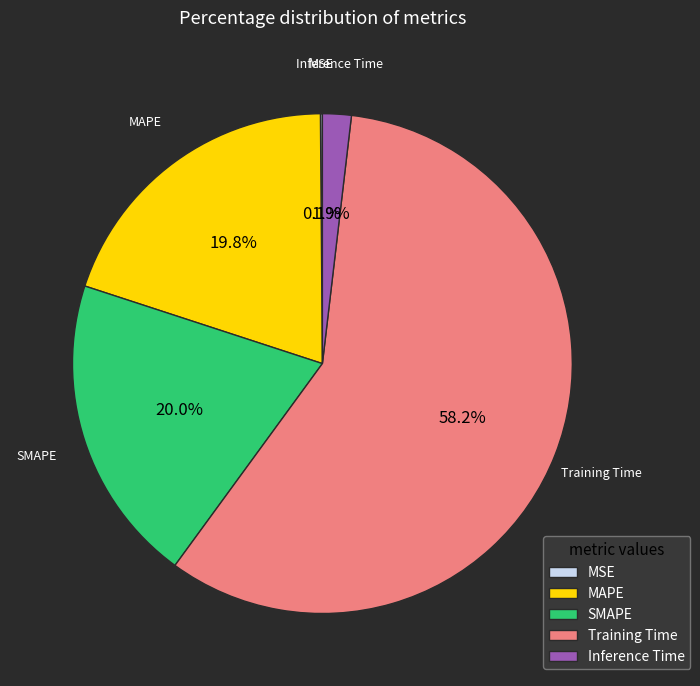

Which slice is the largest?

Training Time